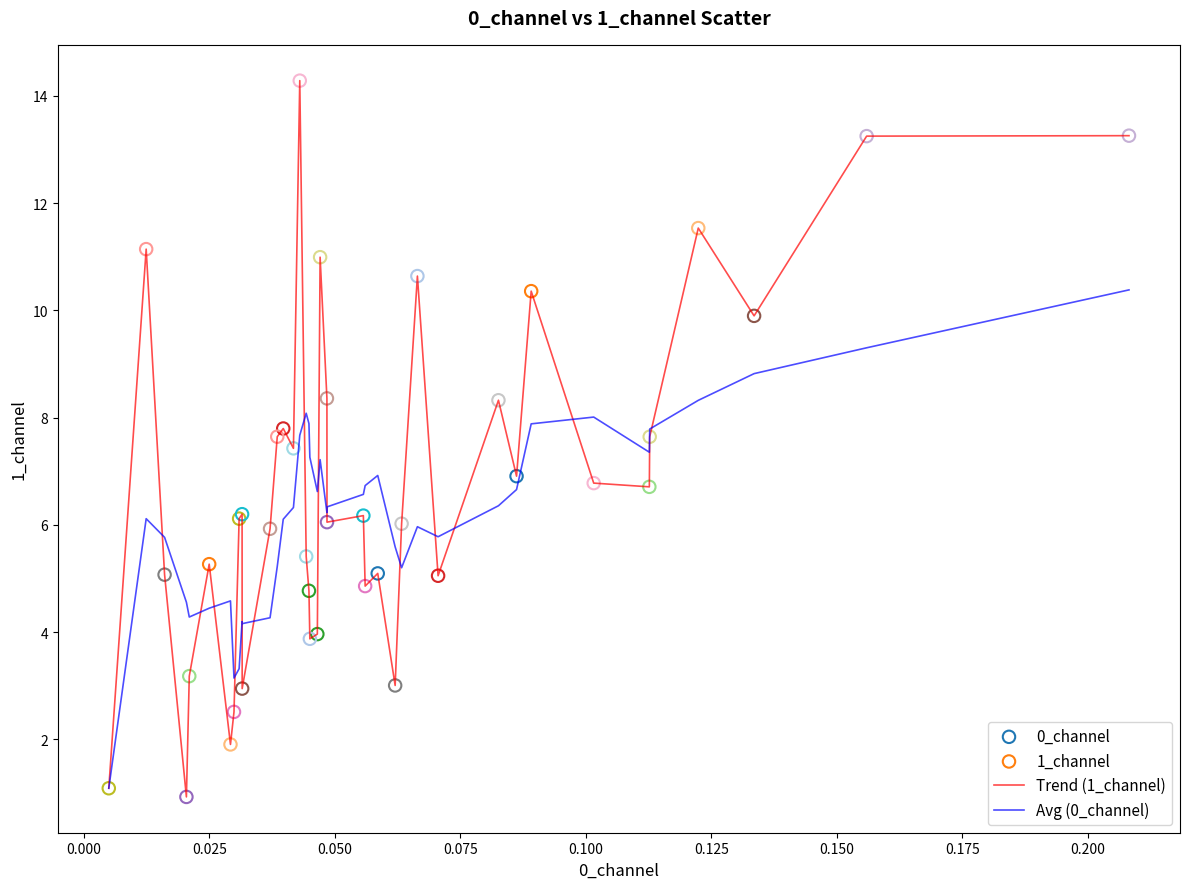

What is the maximum value for Trend (1_channel)?

14.3